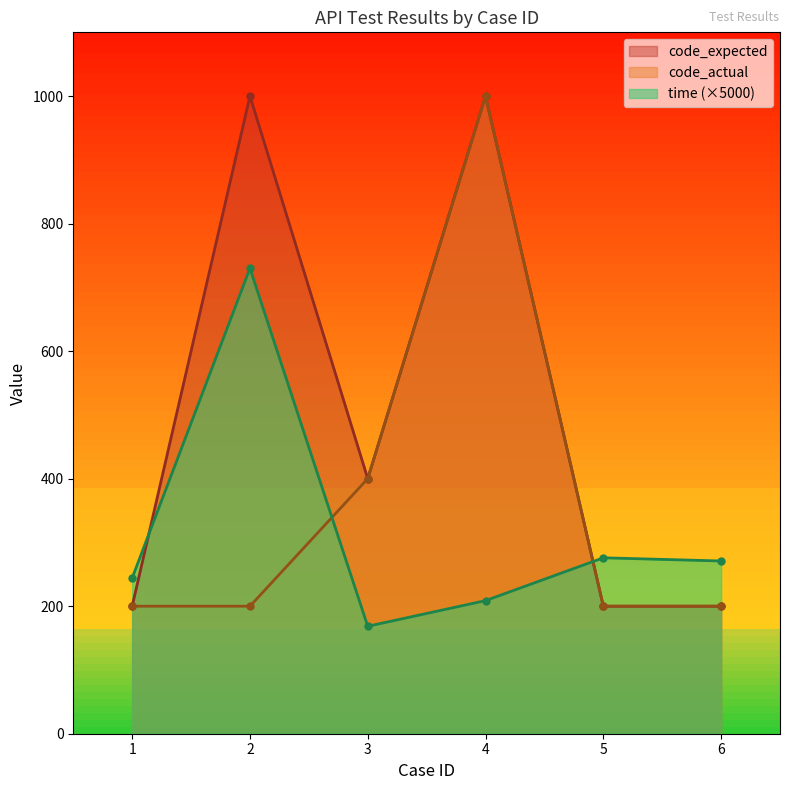

How many times do time and code_actual cross each other?

2